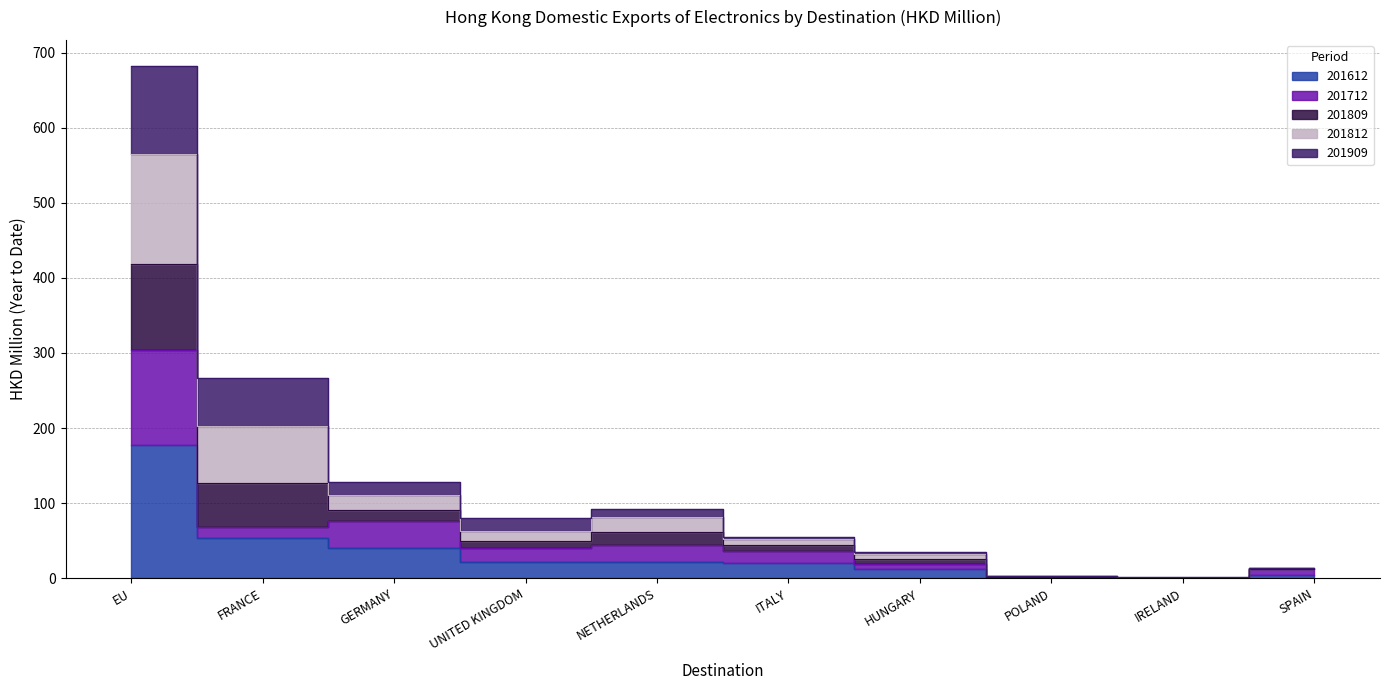

Is the value of 201612 at IRELAND greater than the value of 201809 at GERMANY?

No